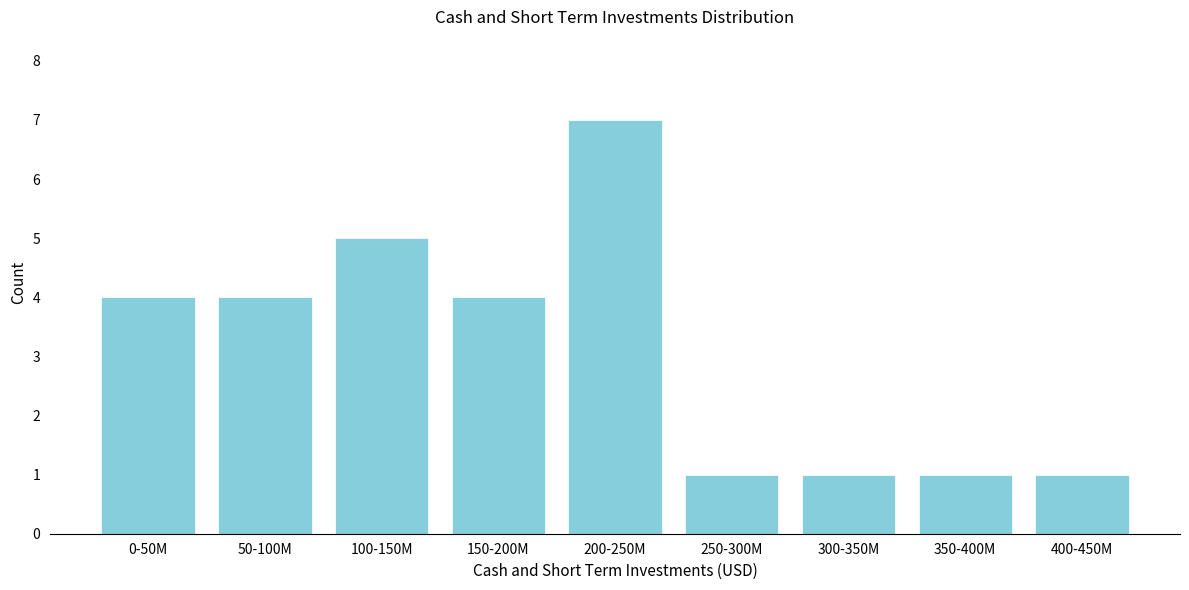

Reading left to right, extract all data points from this chart.

4	4	5	4	7	1	1	1	1